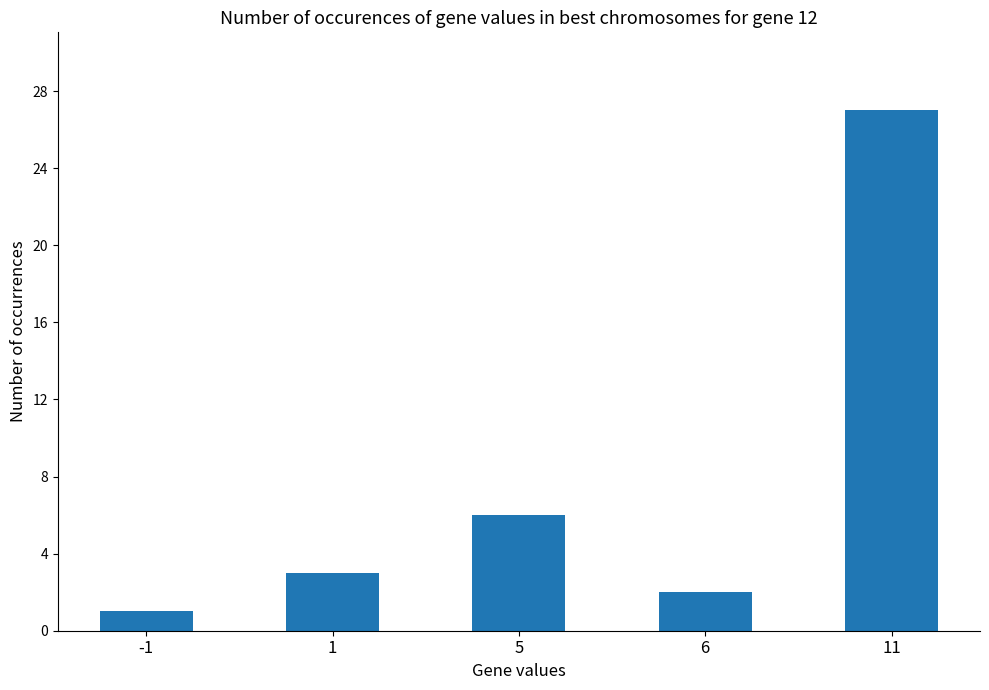

How many bars are there in total?

5